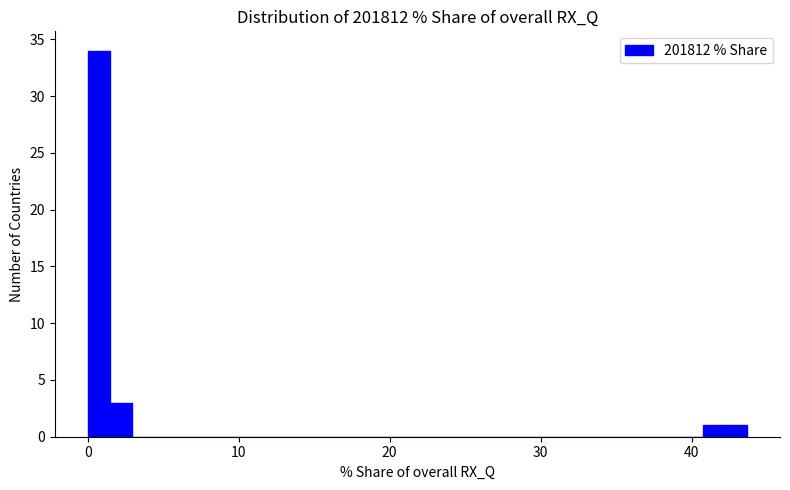

Read against the x-axis, roughly where is the centre of the tallest bar?

1